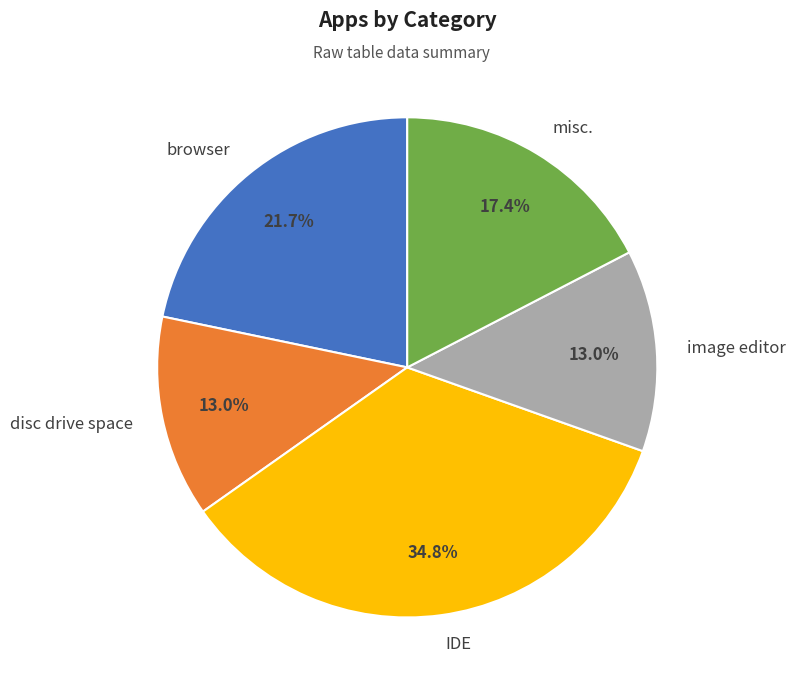

How much of the chart is everything except image editor?

87.0%